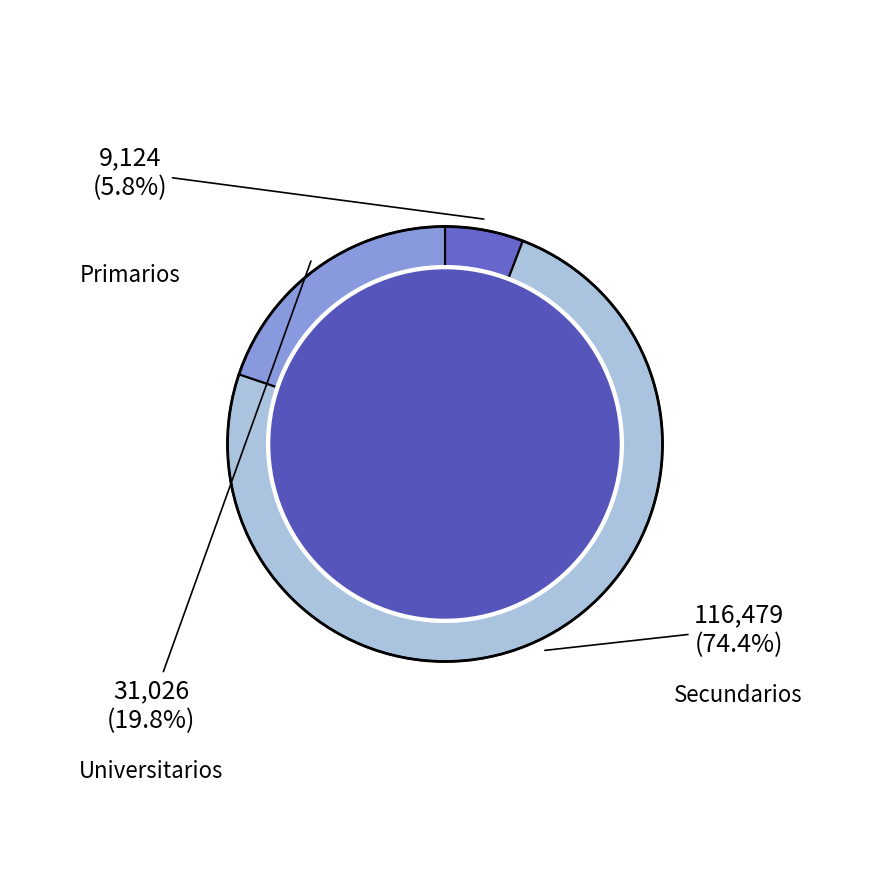

Combined, what portion of the pie is Primarios and Secundarios?

80.2%